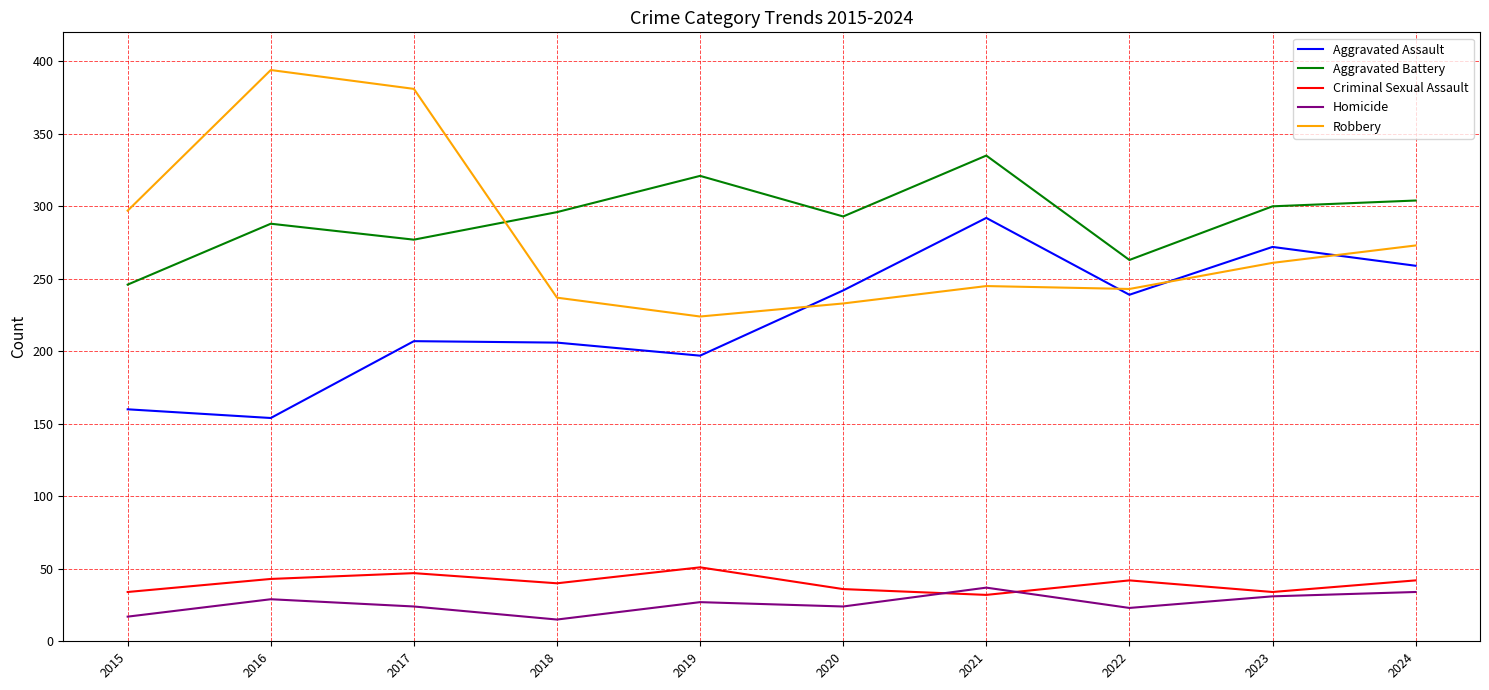

Between 2019 and 2022, which series saw the biggest shift?

Aggravated Battery